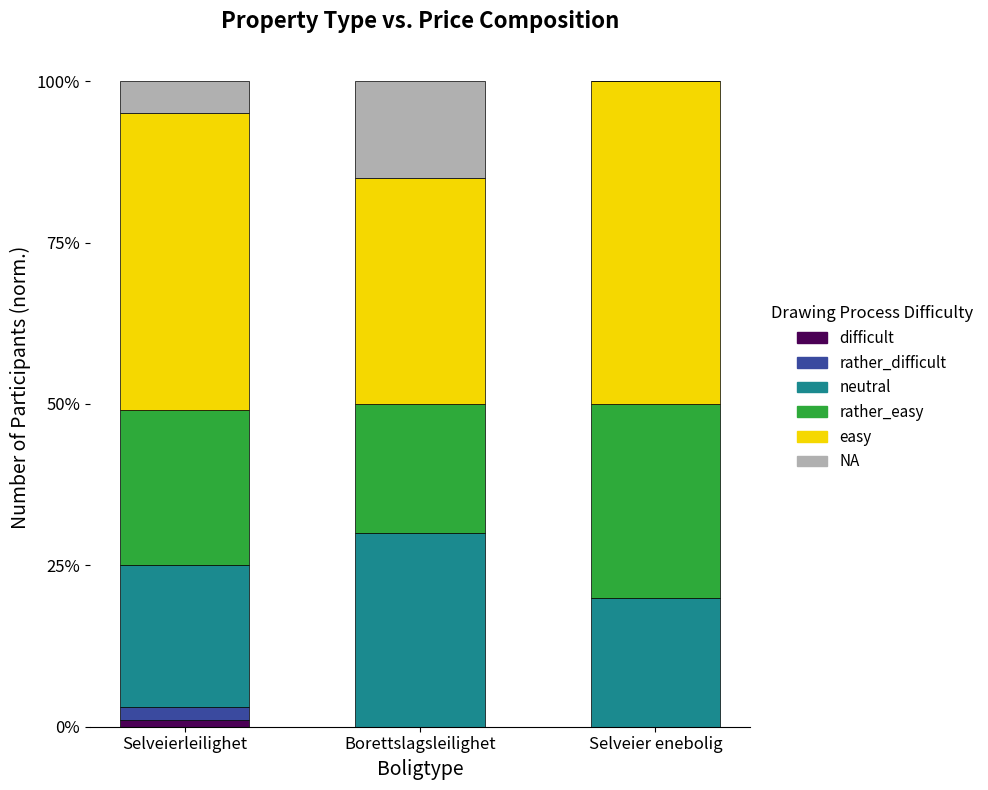

List the series in order of their peak value, lowest first.

difficult, rather_difficult, NA, neutral, rather_easy, easy